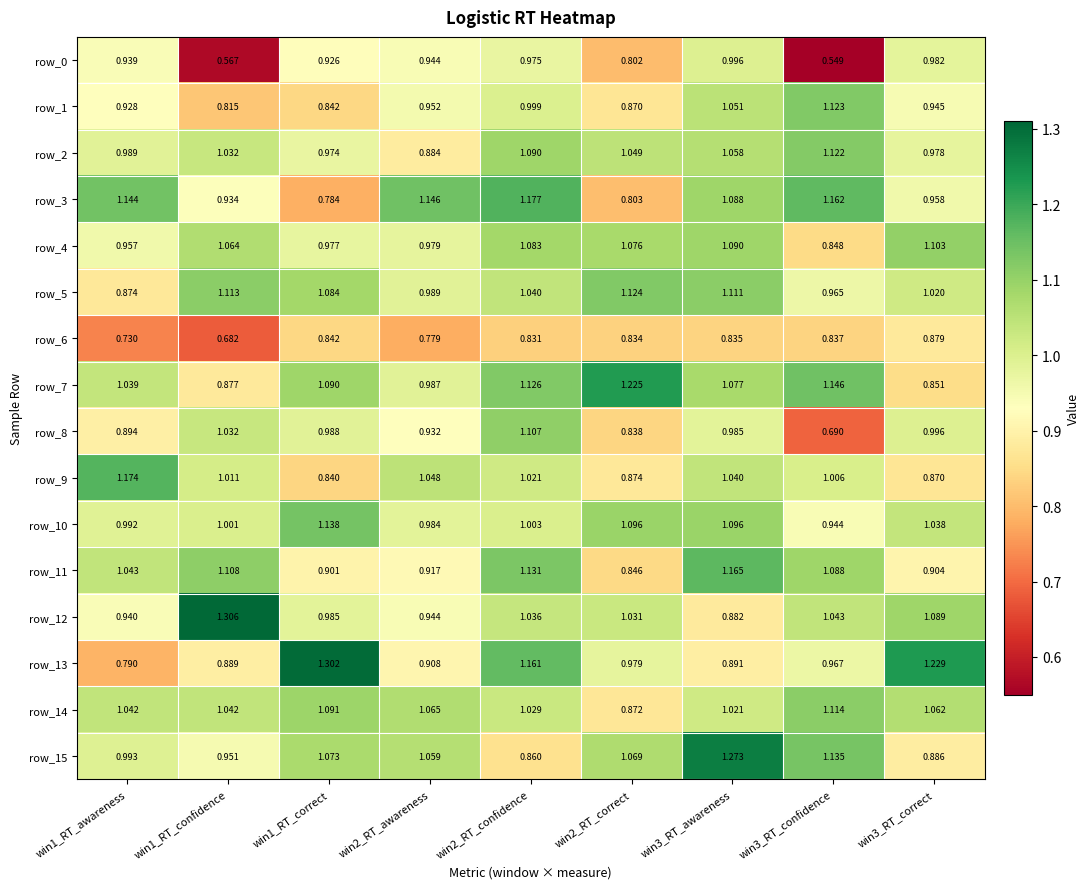

Count the number of data series in this chart.

16